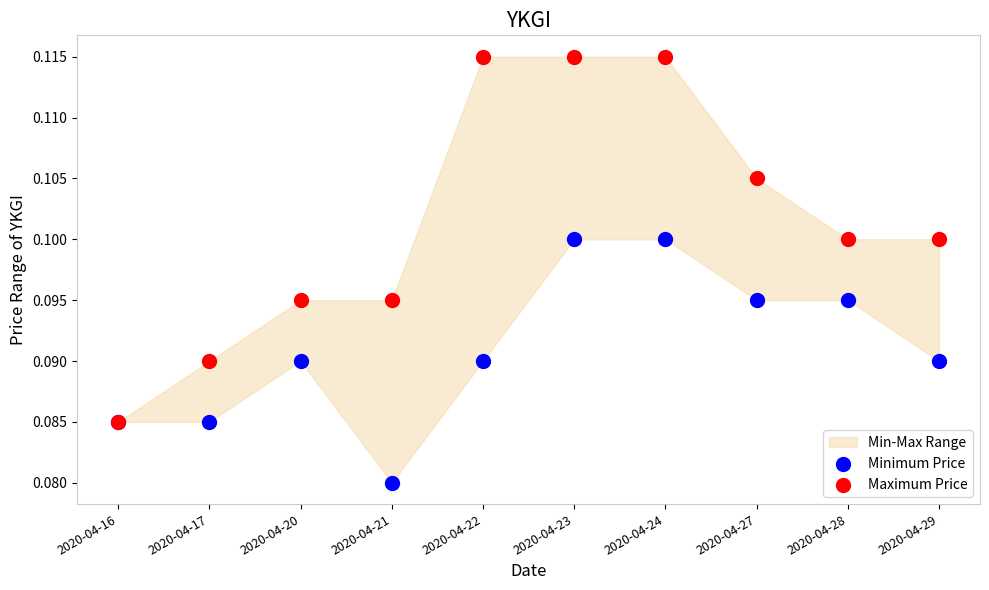

Which series contains the lowest Y value?

Minimum Price